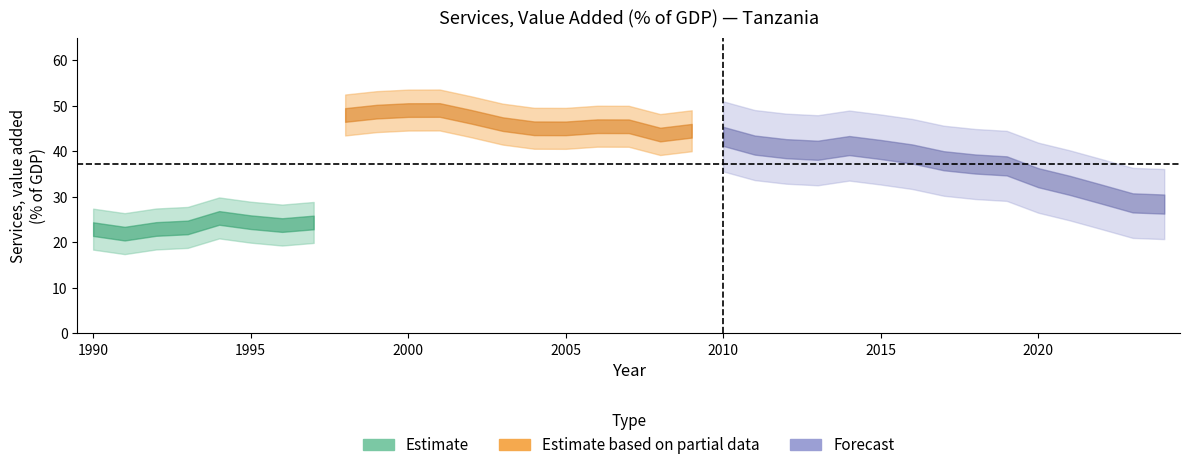

The chart shows a value of 22.1 at 2006. True or false?

False